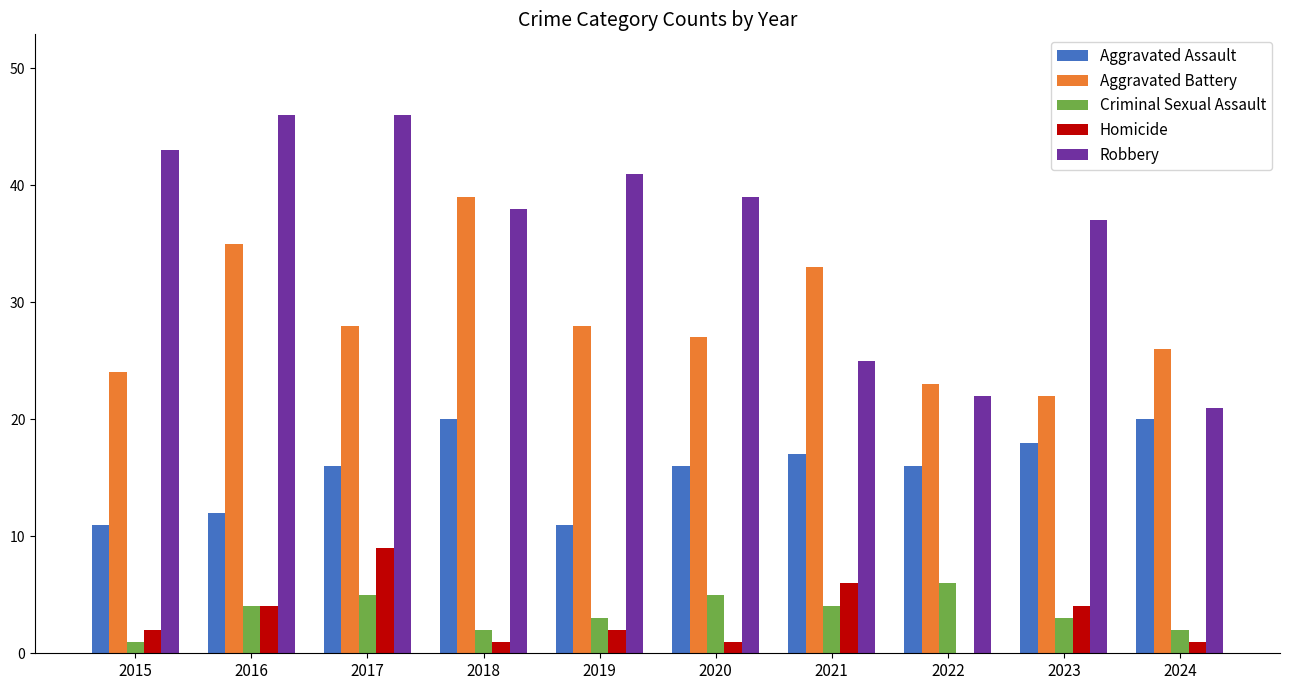

Between 2017 and 2023, which series saw the biggest shift?

Robbery